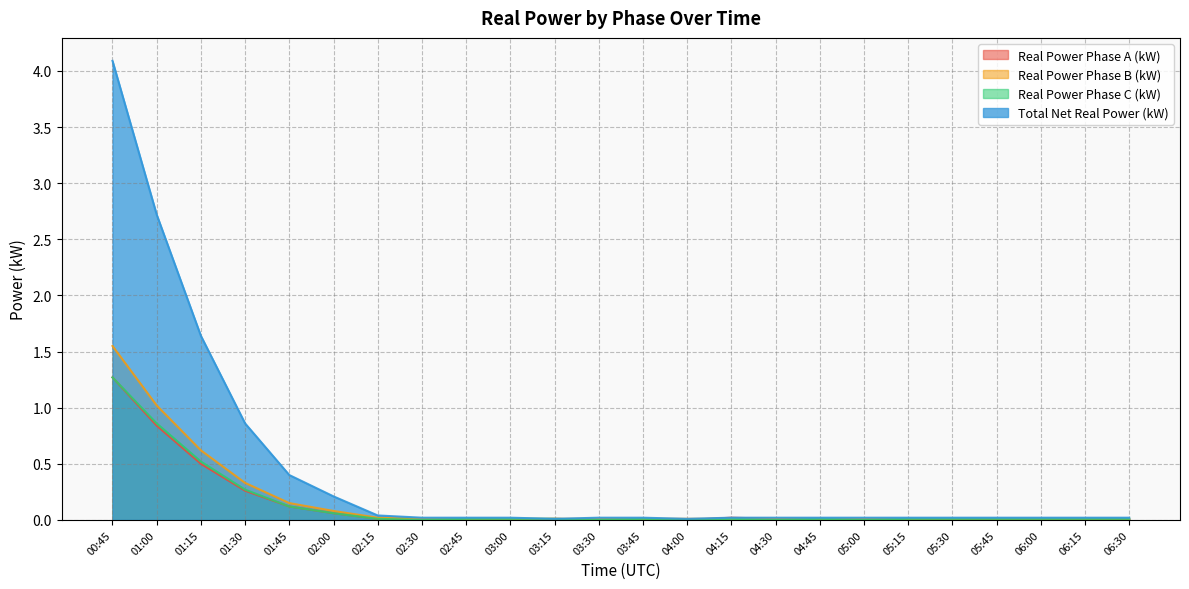

Rank the series at 03:00 from lowest to highest value.

Real Power Phase A (kW), Real Power Phase B (kW), Real Power Phase C (kW), Total Net Real Power (kW)